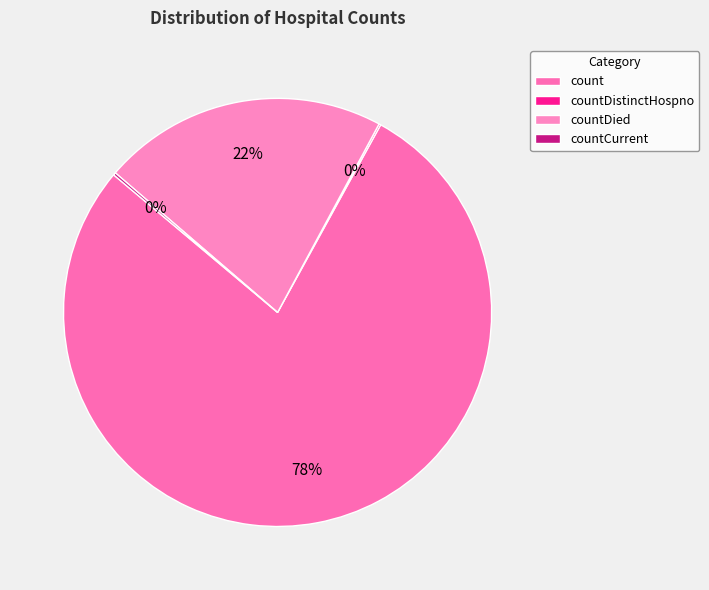

Which slice is the largest?

count